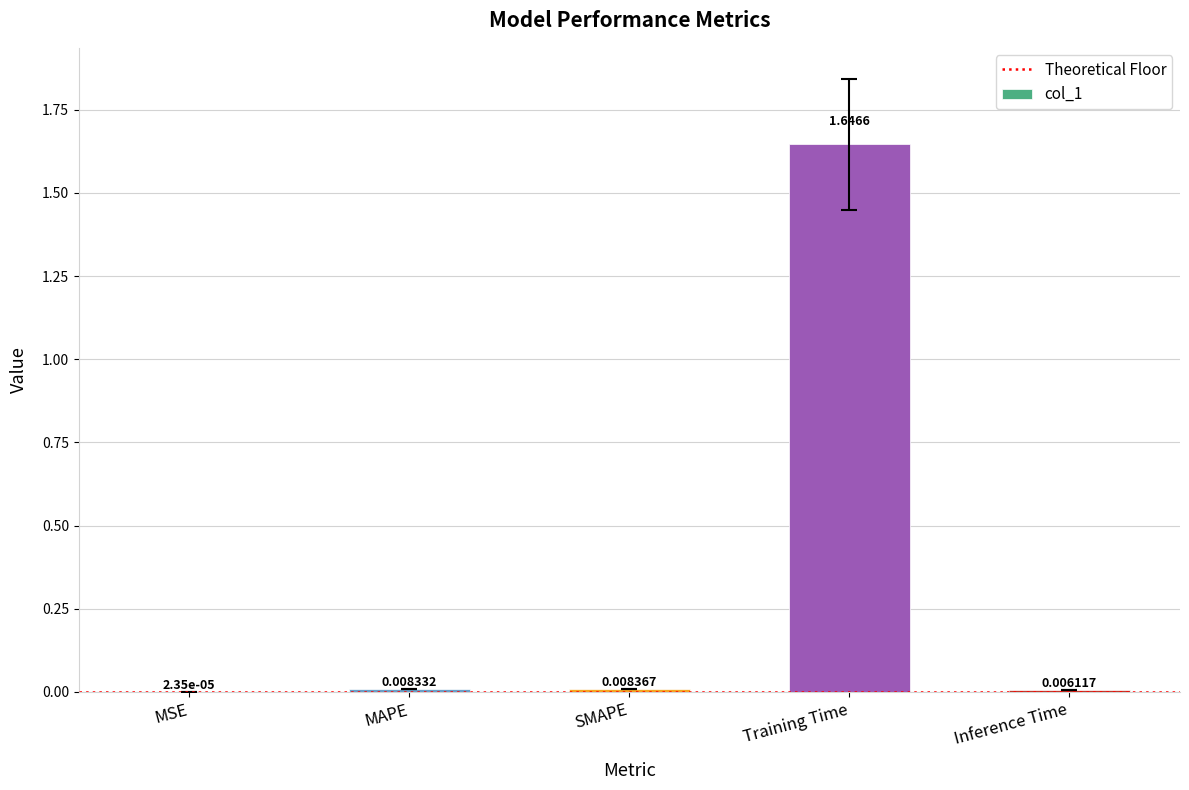

At which category does the chart reach its peak across all series?

Training Time